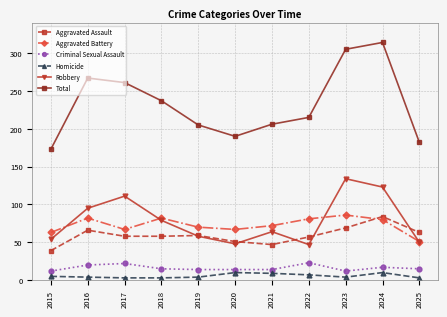

Count the number of data series in this chart.

6